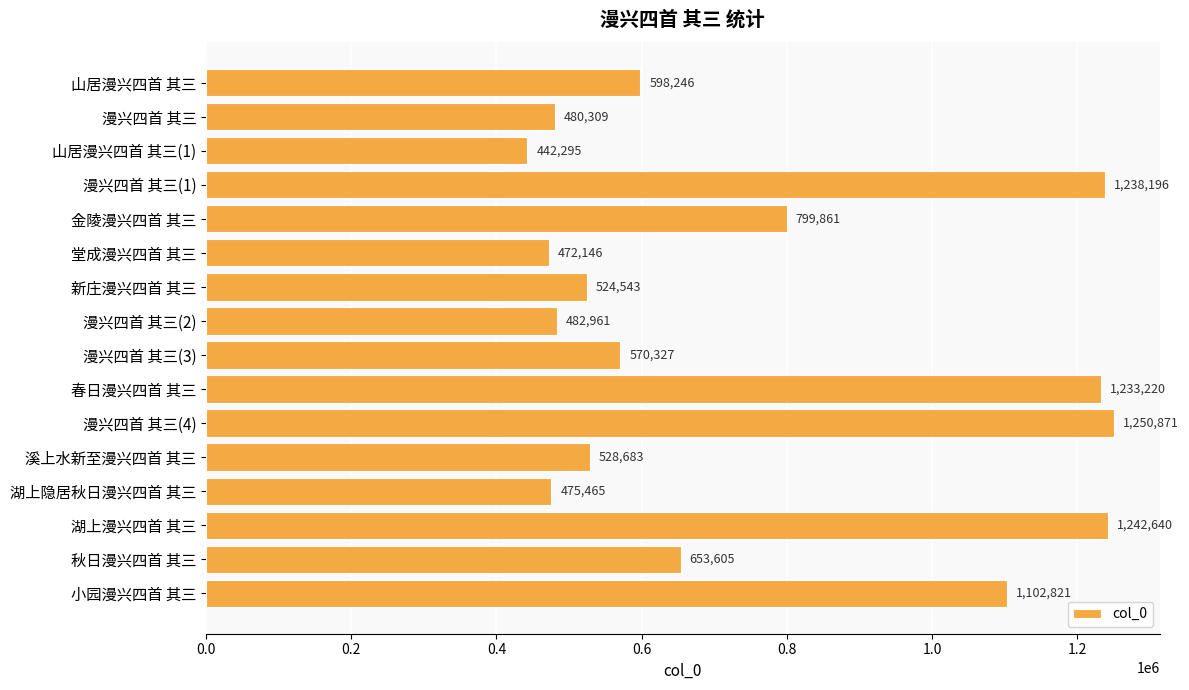

Reading top to bottom, list all the values displayed in this chart.

598246	480309	442295	1238196	799861	472146	524543	482961	570327	1233220	1250871	528683	475465	1242640	653605	1102821